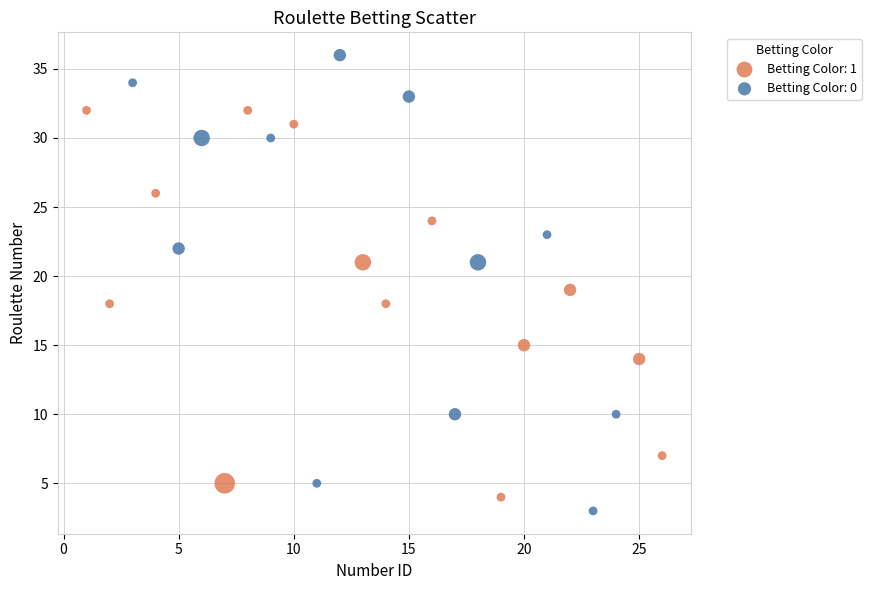

Which series has the largest Y range (max minus min)?

Betting Color: 0